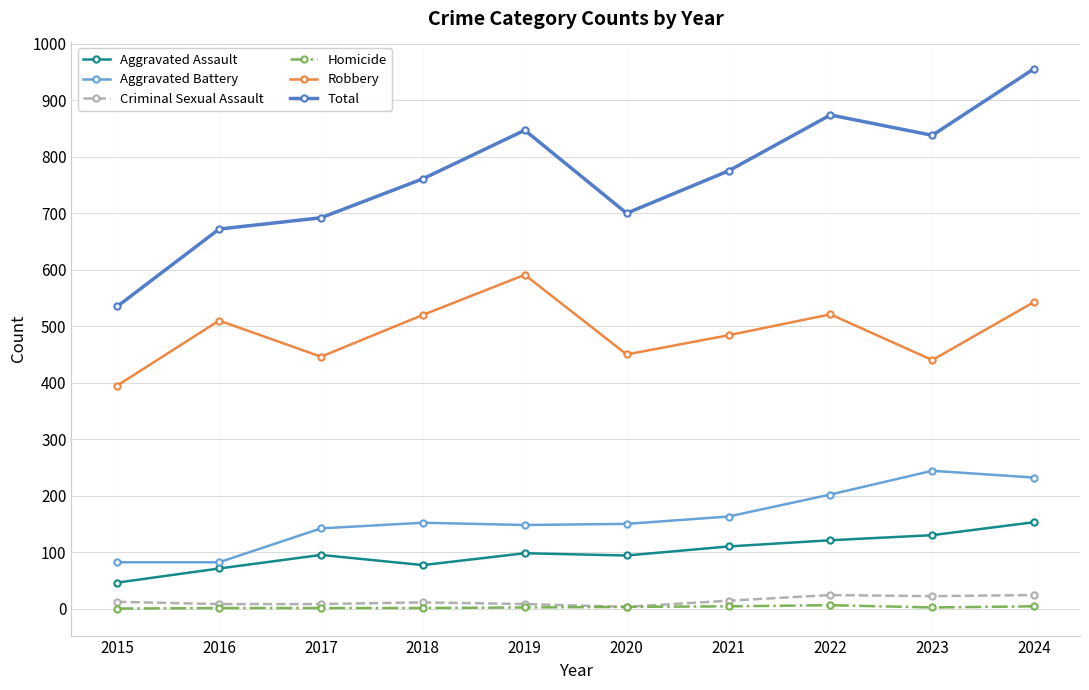

What is the sum of all Aggravated Battery values?

1597